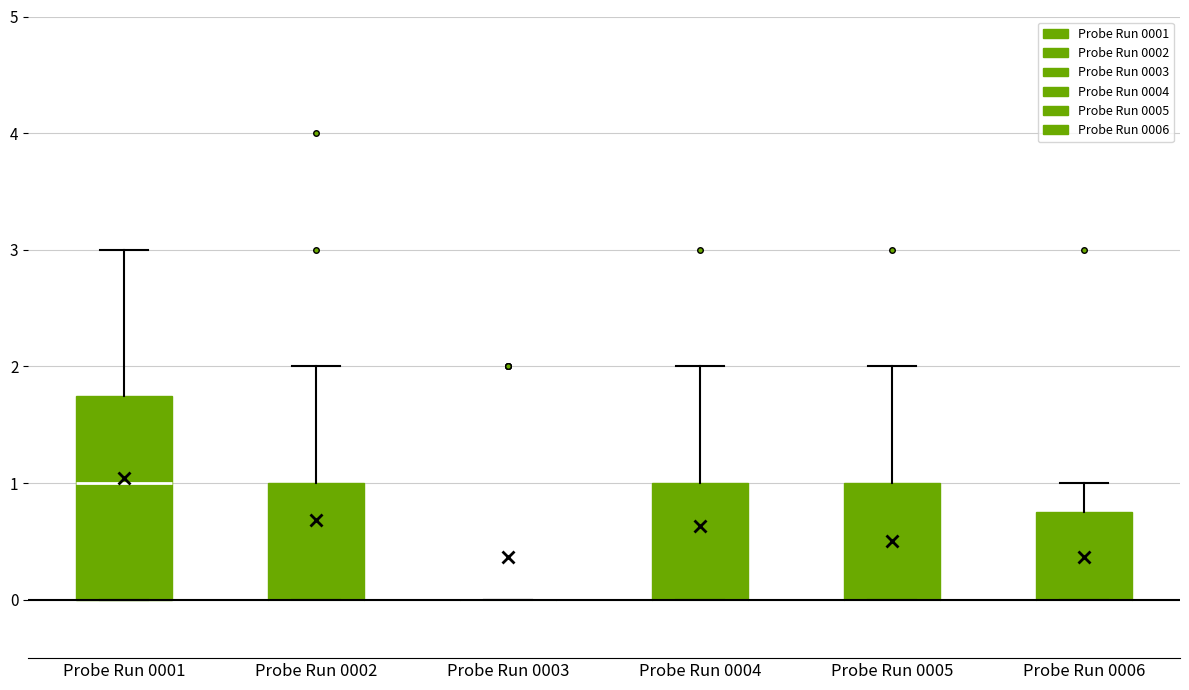

Where is the lower edge of the box for Probe Run 0001 on the y-axis? The values are not printed on the chart, so give them approximately, as read against the axis.

0.0